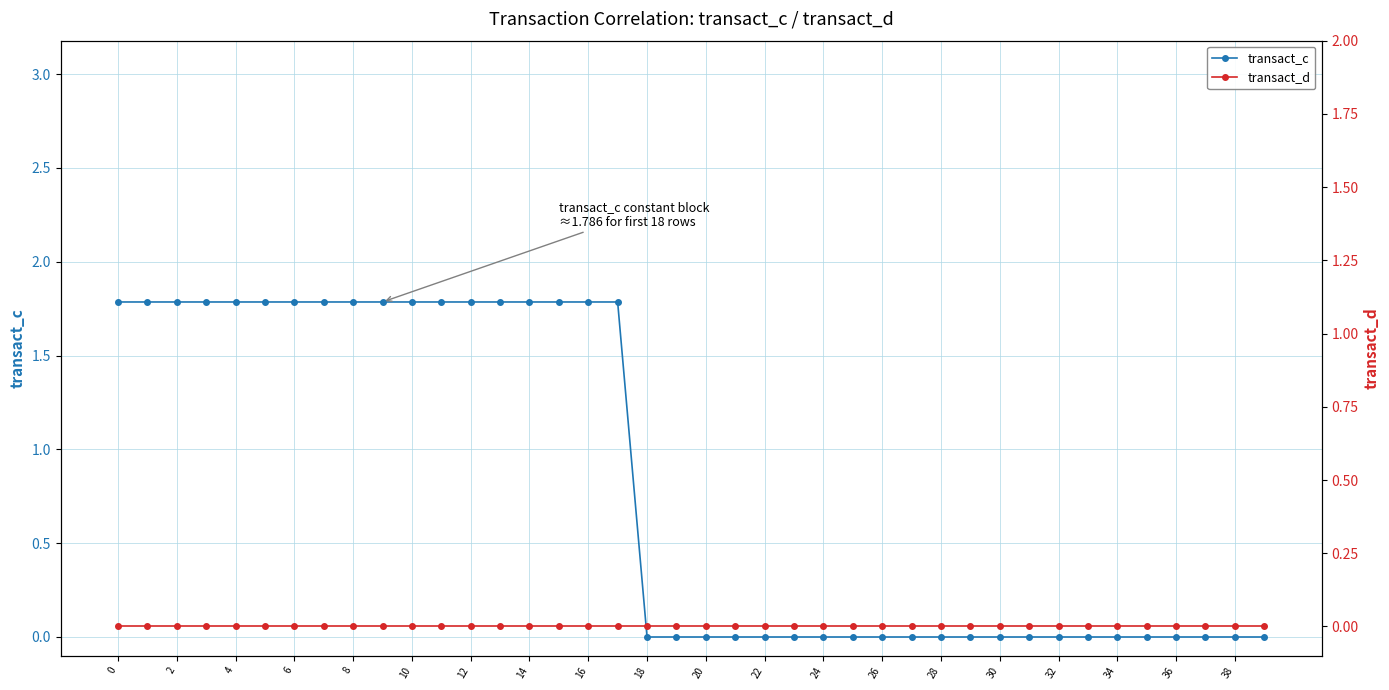

Count the number of categories in the chart.

40